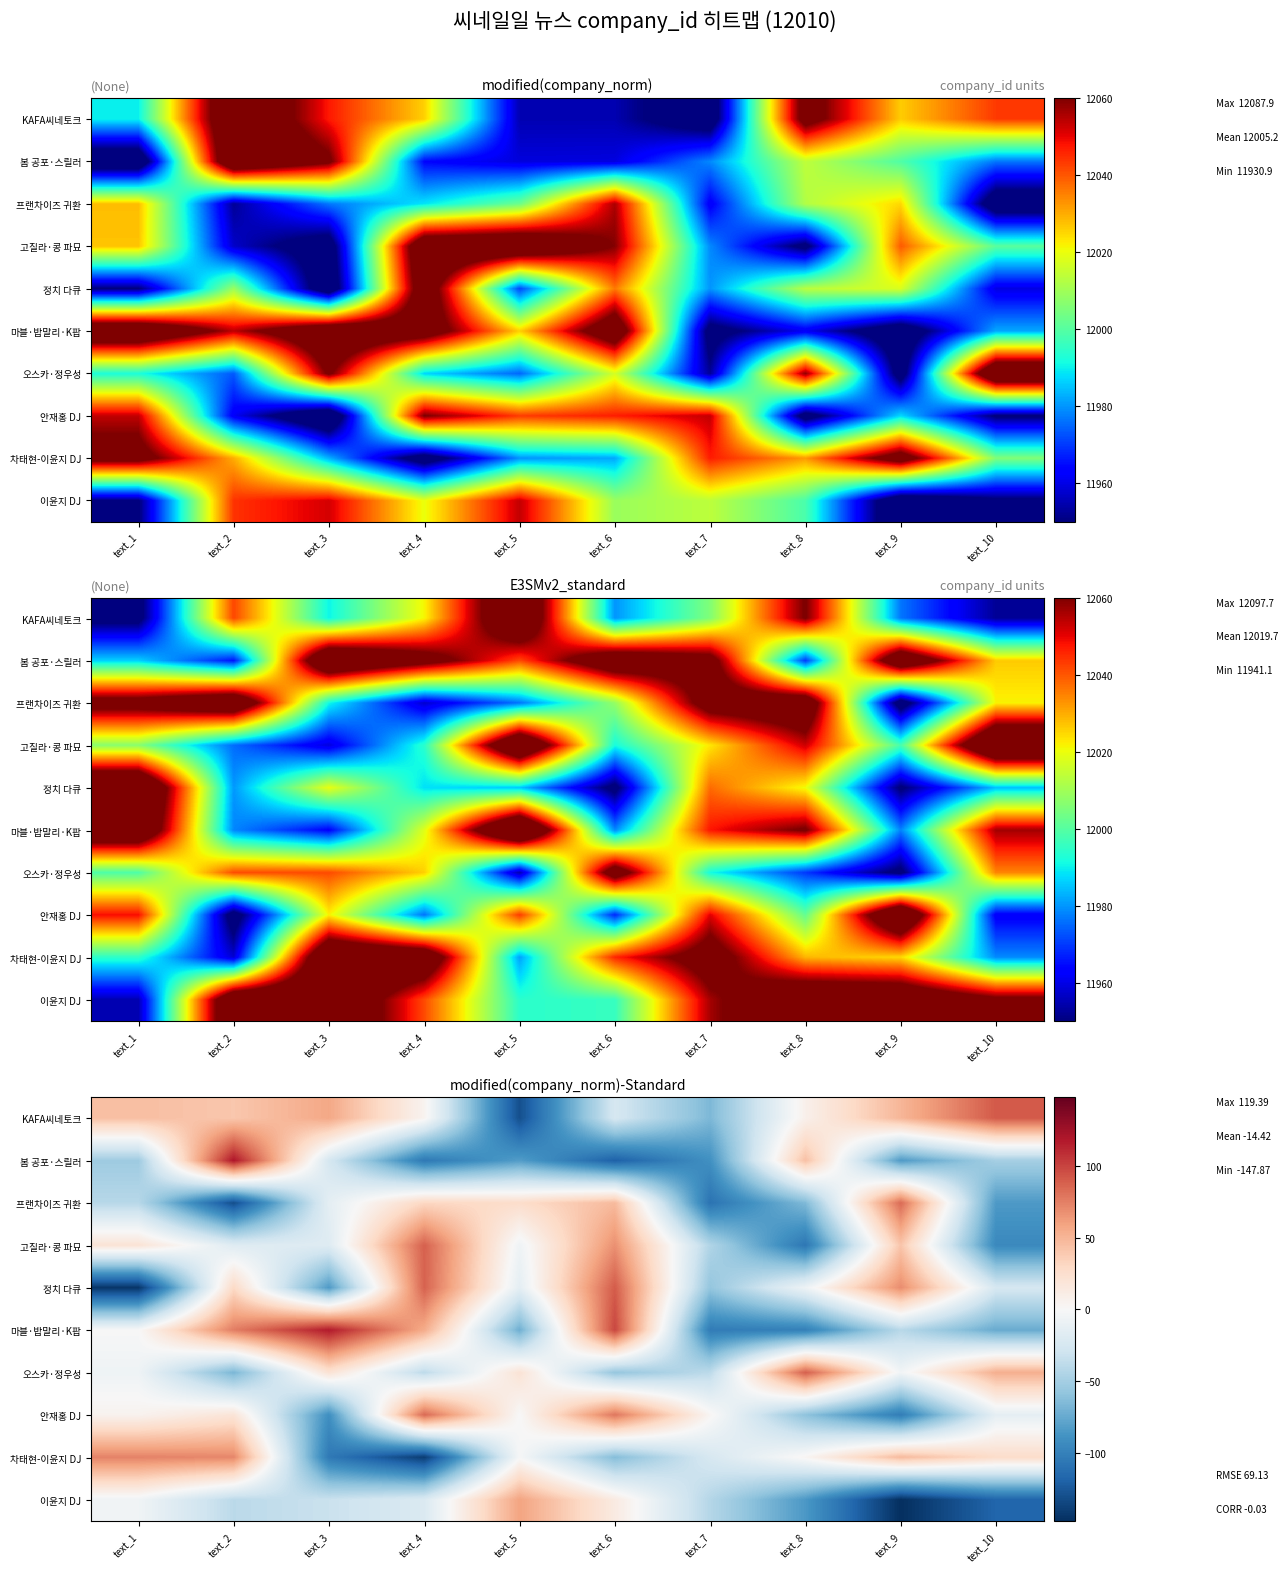

The 프랜차이즈 귀환 series shows -145.8 at text_10. True or false?

False